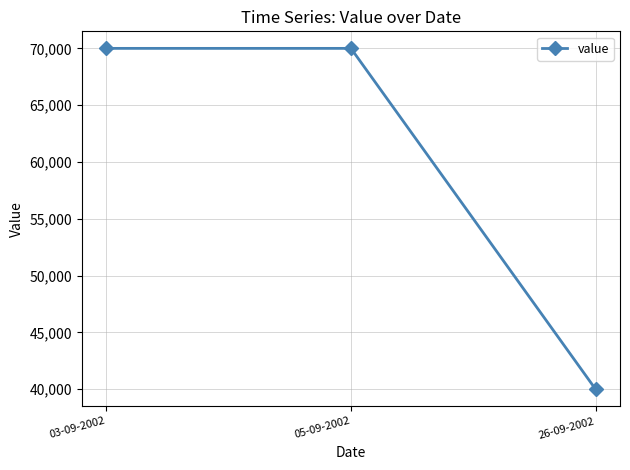

Which label corresponds to the smallest value in the chart?

26-09-2002